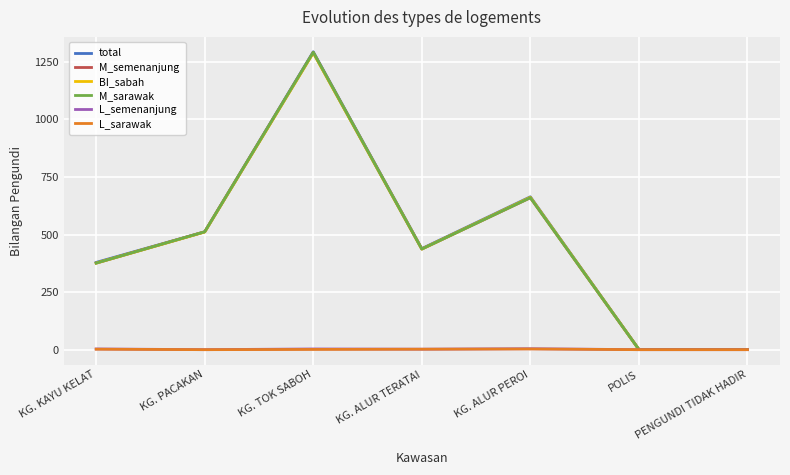

What are all the series names shown in the legend?

total, M_semenanjung, BI_sabah, M_sarawak, L_semenanjung, L_sarawak